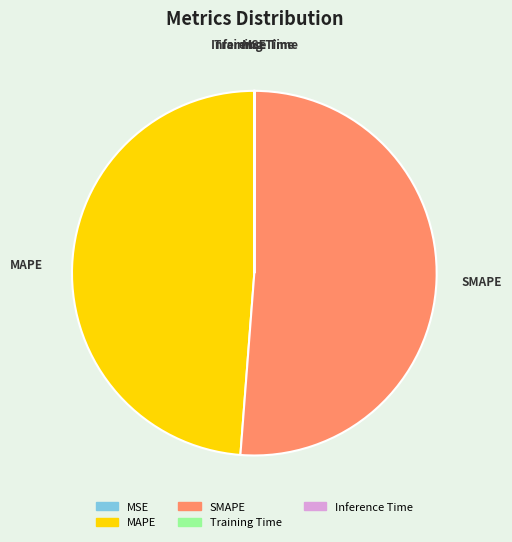

True or false: MAPE accounts for 49% of the total.

True